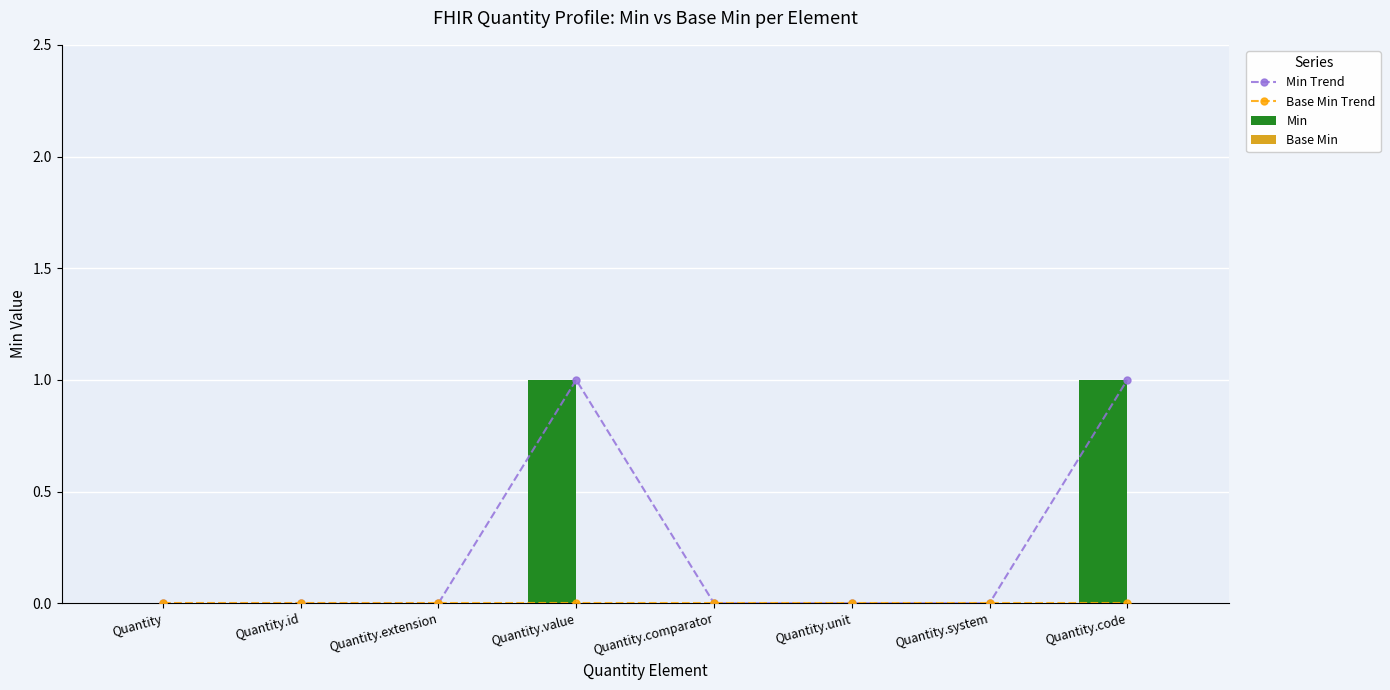

Rank the categories by Base Min value from lowest to highest.

Quantity, Quantity.id, Quantity.extension, Quantity.value, Quantity.comparator, Quantity.unit, Quantity.system, Quantity.code